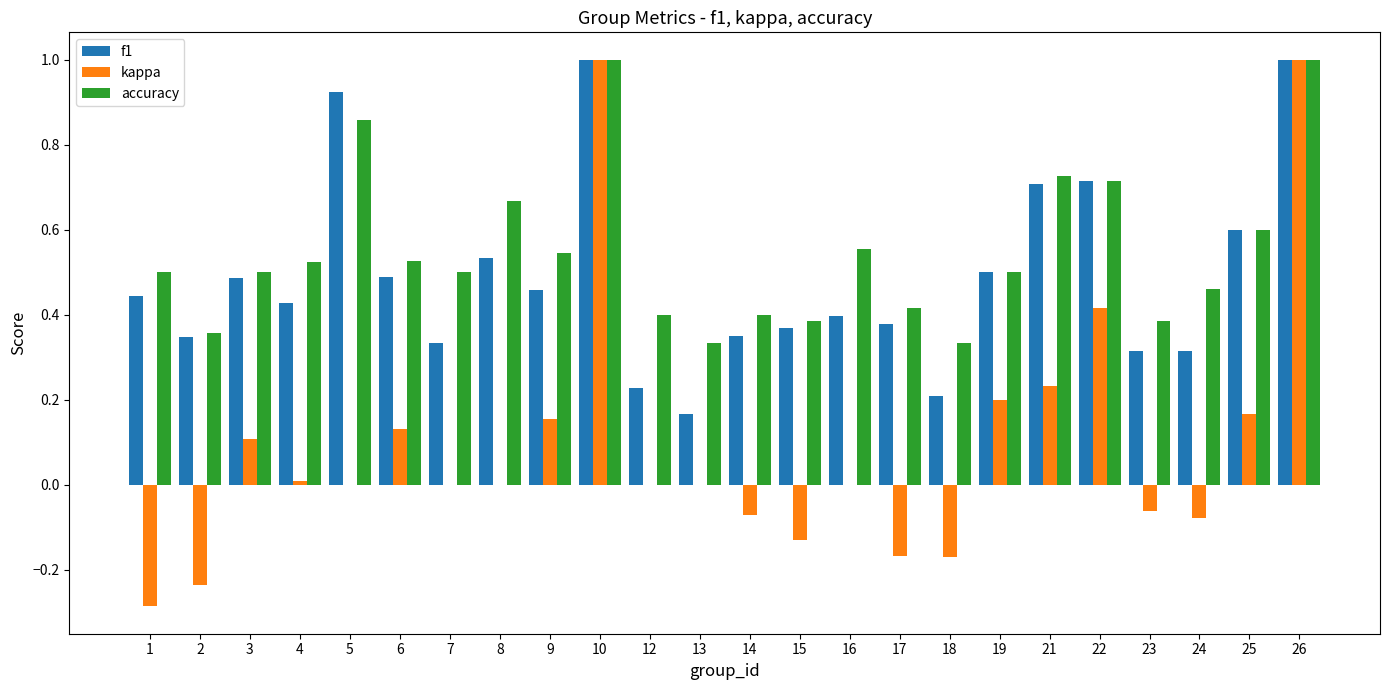

Which series changed the most between 5 and 7?

f1